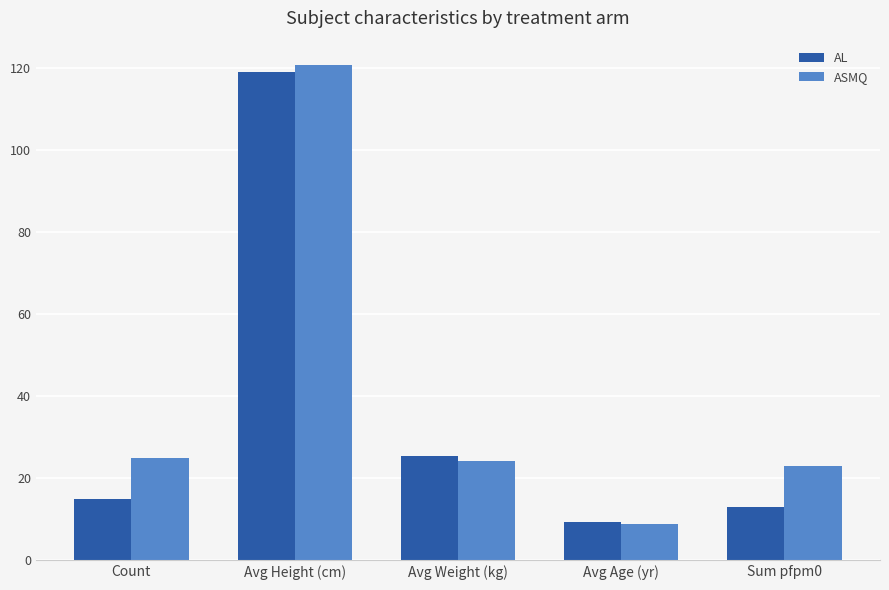

What position from the right is Avg Age (yr)?

2